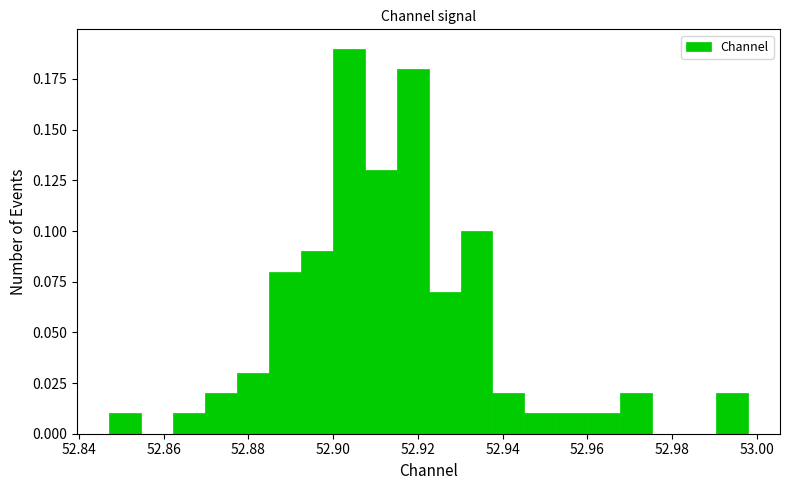

Read against the x-axis, roughly where is the centre of the tallest bar?

52.904